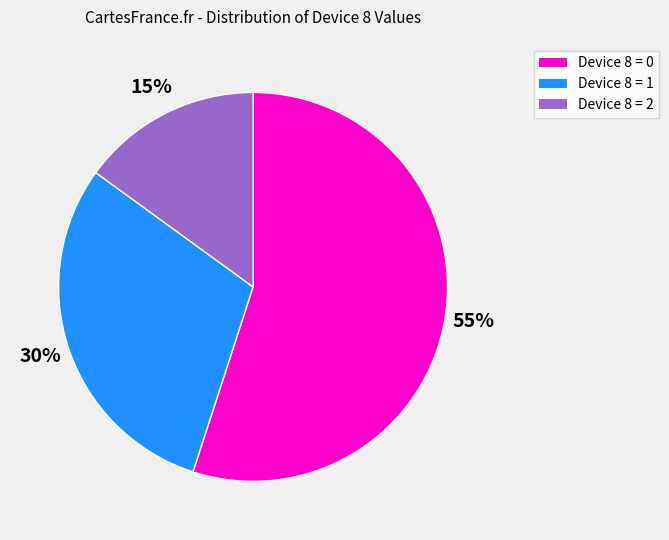

Do Device 8 = 1 and Device 8 = 0 together represent more than half of the pie?

Yes